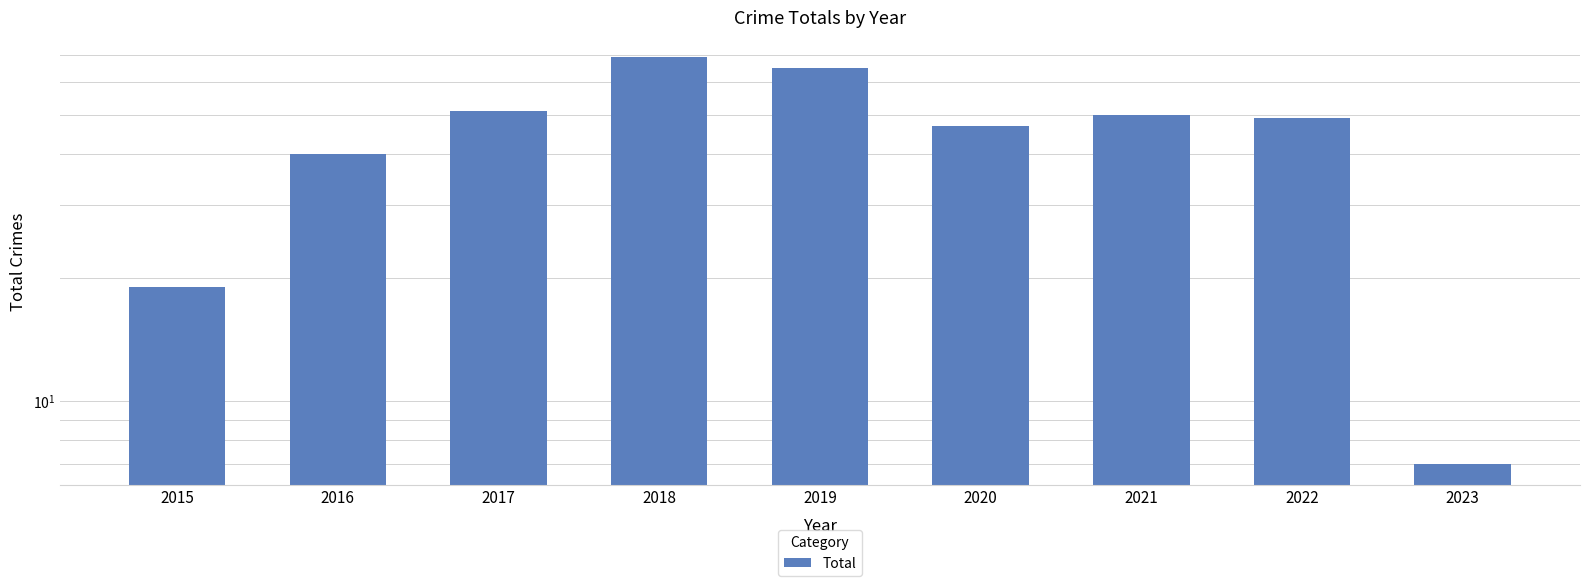

What is the difference between the maximum and minimum values?

62